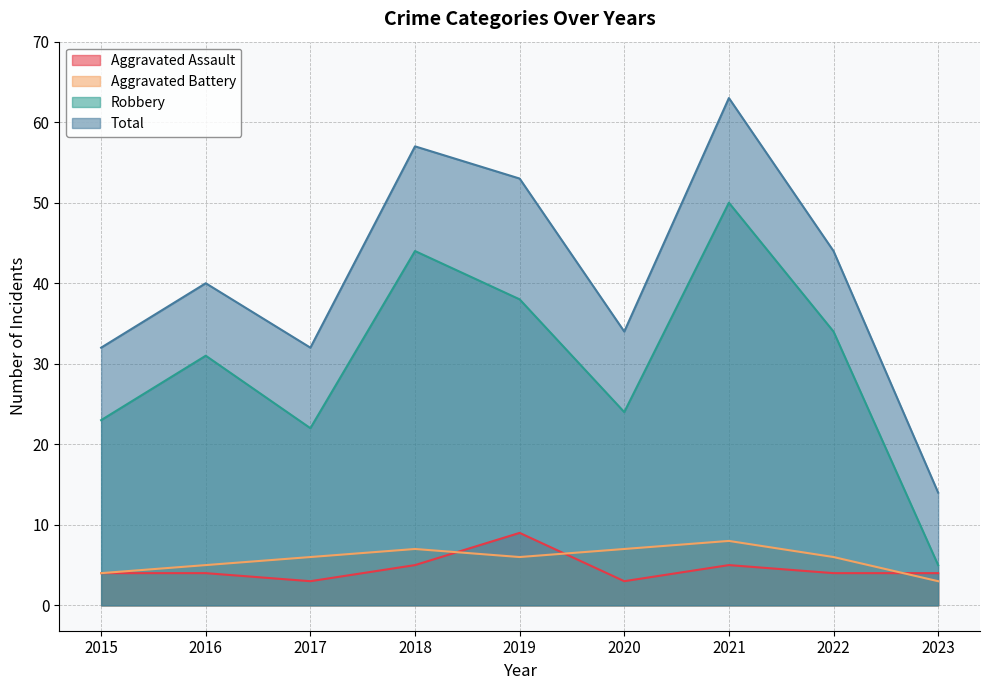

Which category has the highest value across all series?

2021